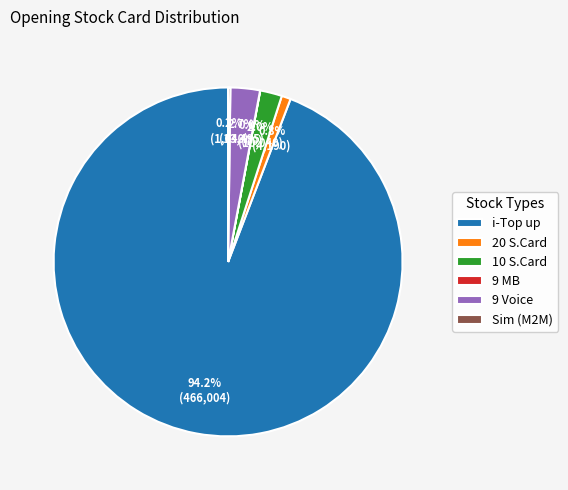

Do 10 S.Card and 20 S.Card together represent more than half of the pie?

No